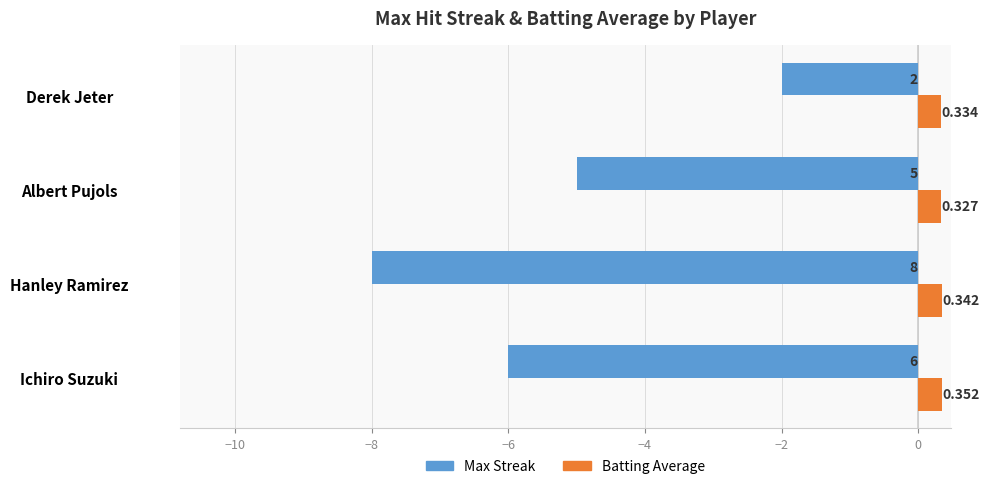

Which category has the highest value across all series?

Ichiro Suzuki